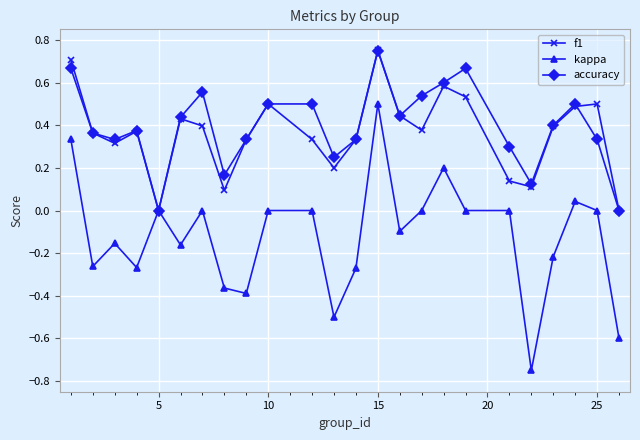

True or false: f1 has more than 2 points higher than both neighbors.

True